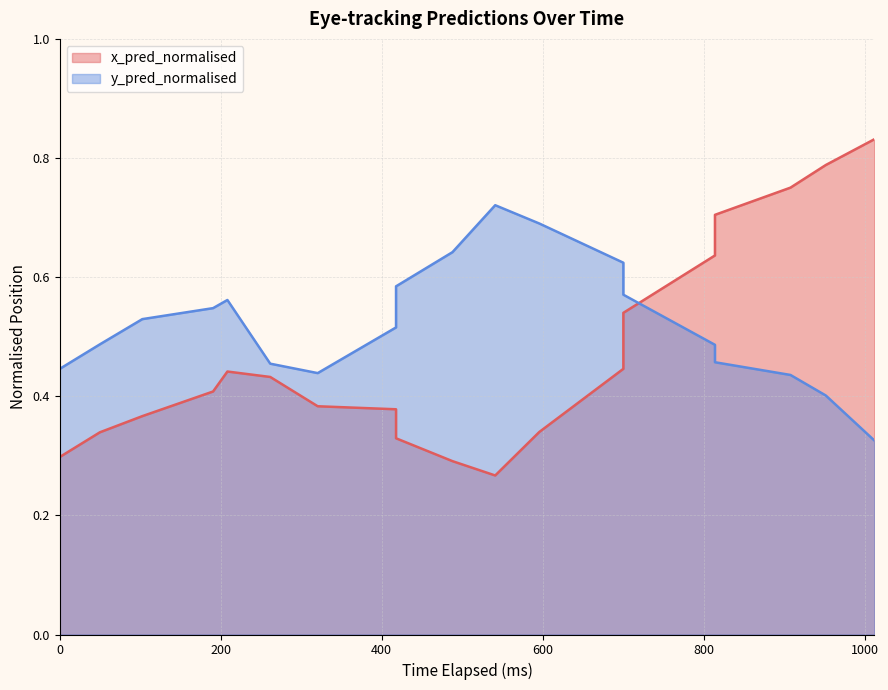

Count the number of categories in the chart.

20